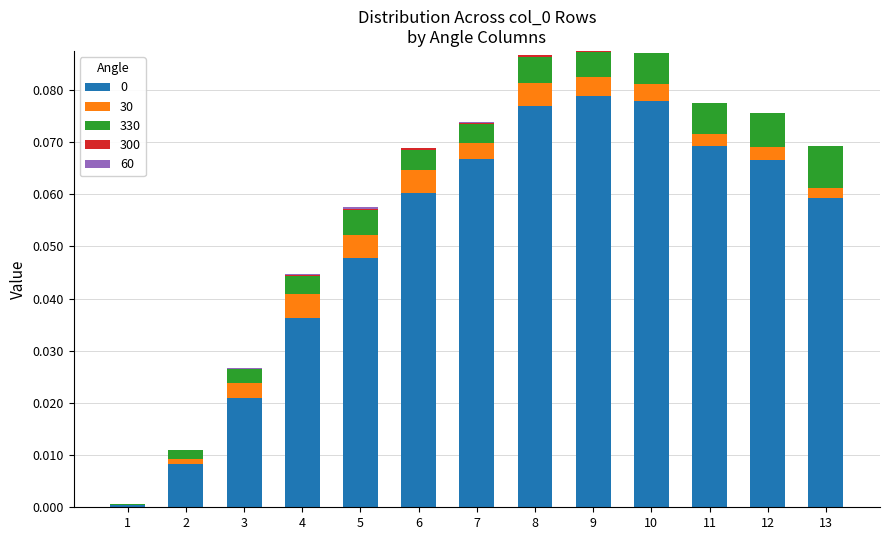

Are the bars horizontal?

No